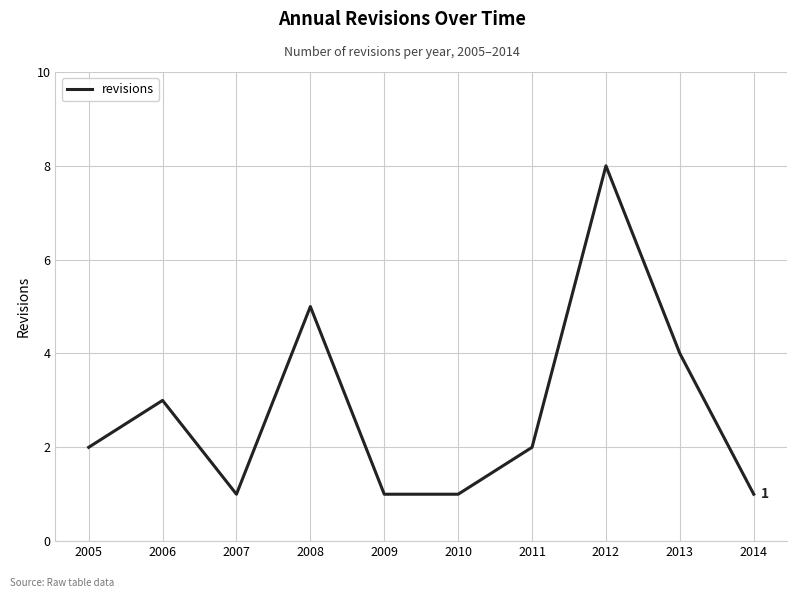

What is the difference between the maximum and minimum values?

7